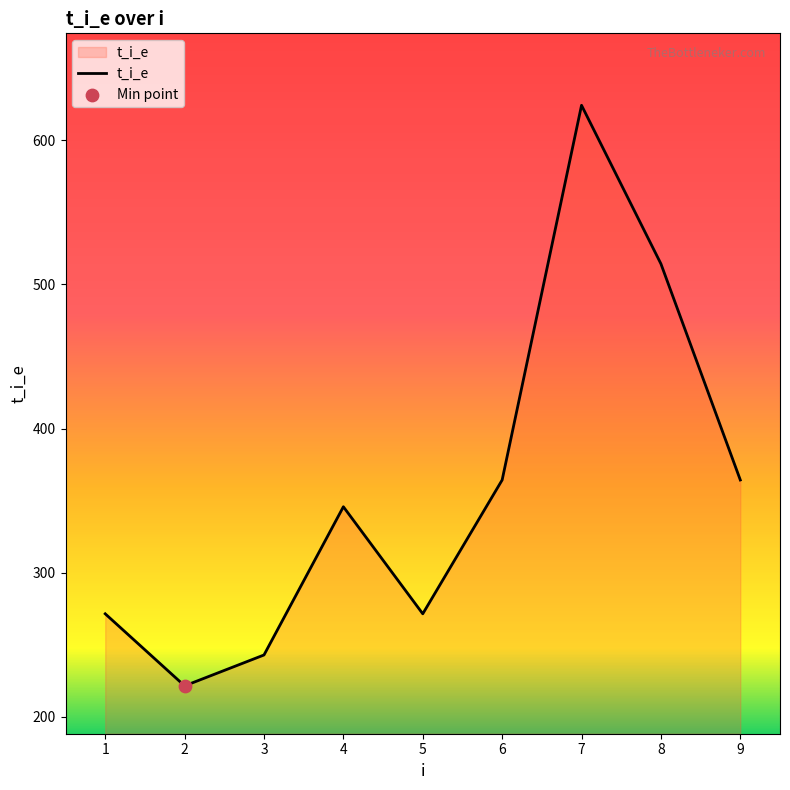

Approximately how many times larger is the value at 3 compared to 6?

0.7